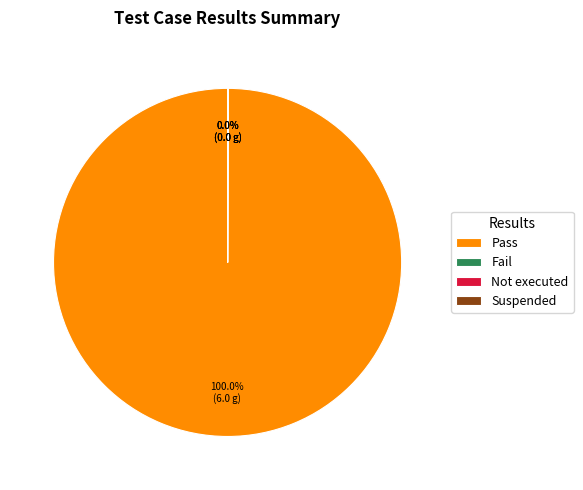

To the nearest percent, what is the difference between the largest and smallest slice percentages?

100%